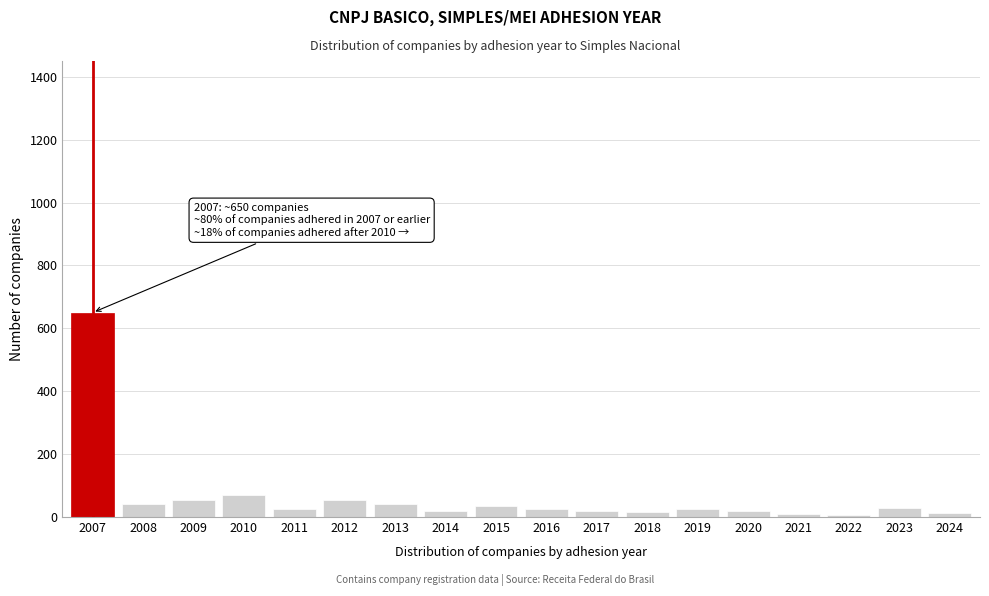

What is the average value?

64